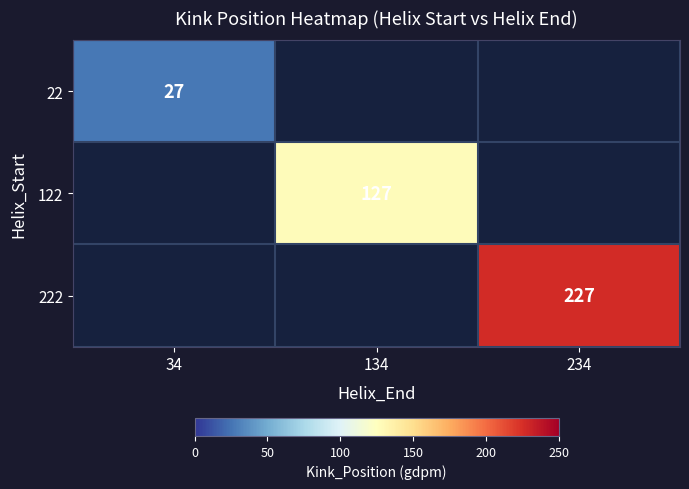

The 22 series shows 27 at 34. True or false?

True